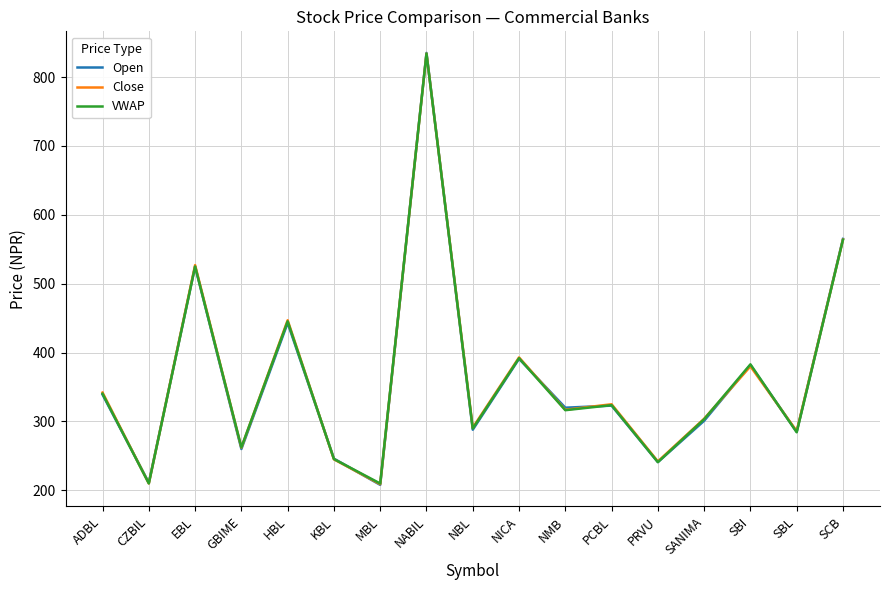

What is the average value of the Close series?

363.4